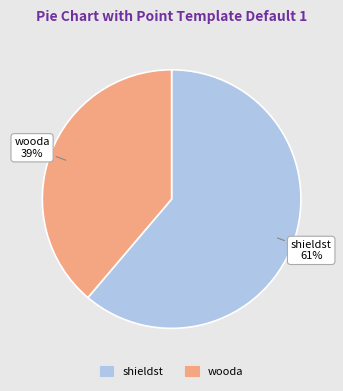

What is the ratio of the value at wooda to the value at shieldst?

0.6